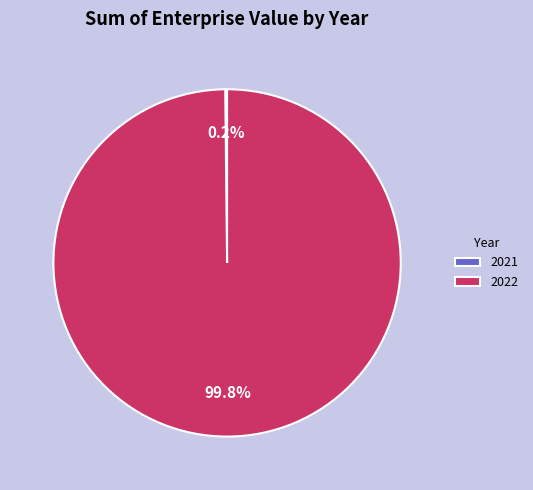

Which slice is the largest?

2022